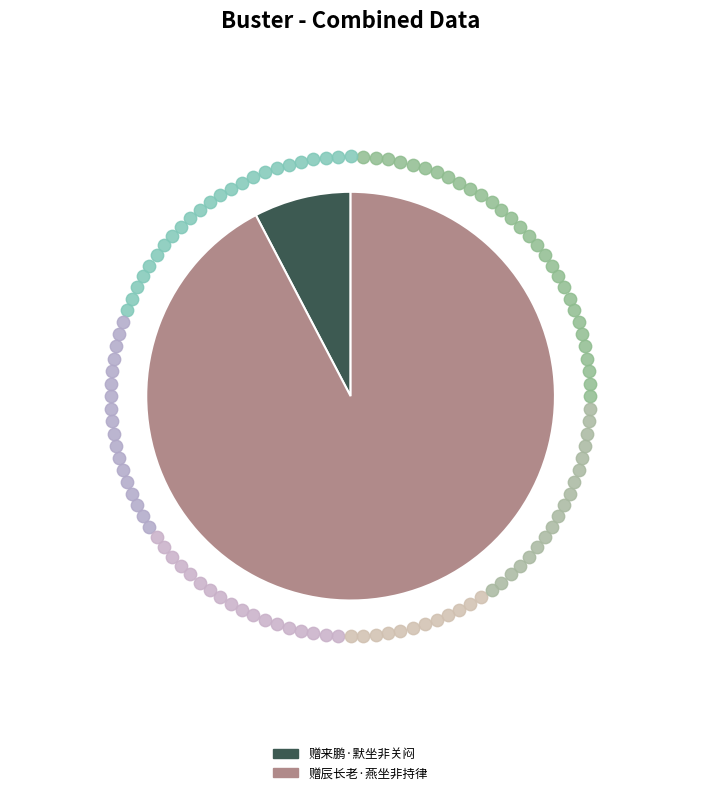

What is the smallest slice in the pie chart?

赠来鹏·默坐非关闷